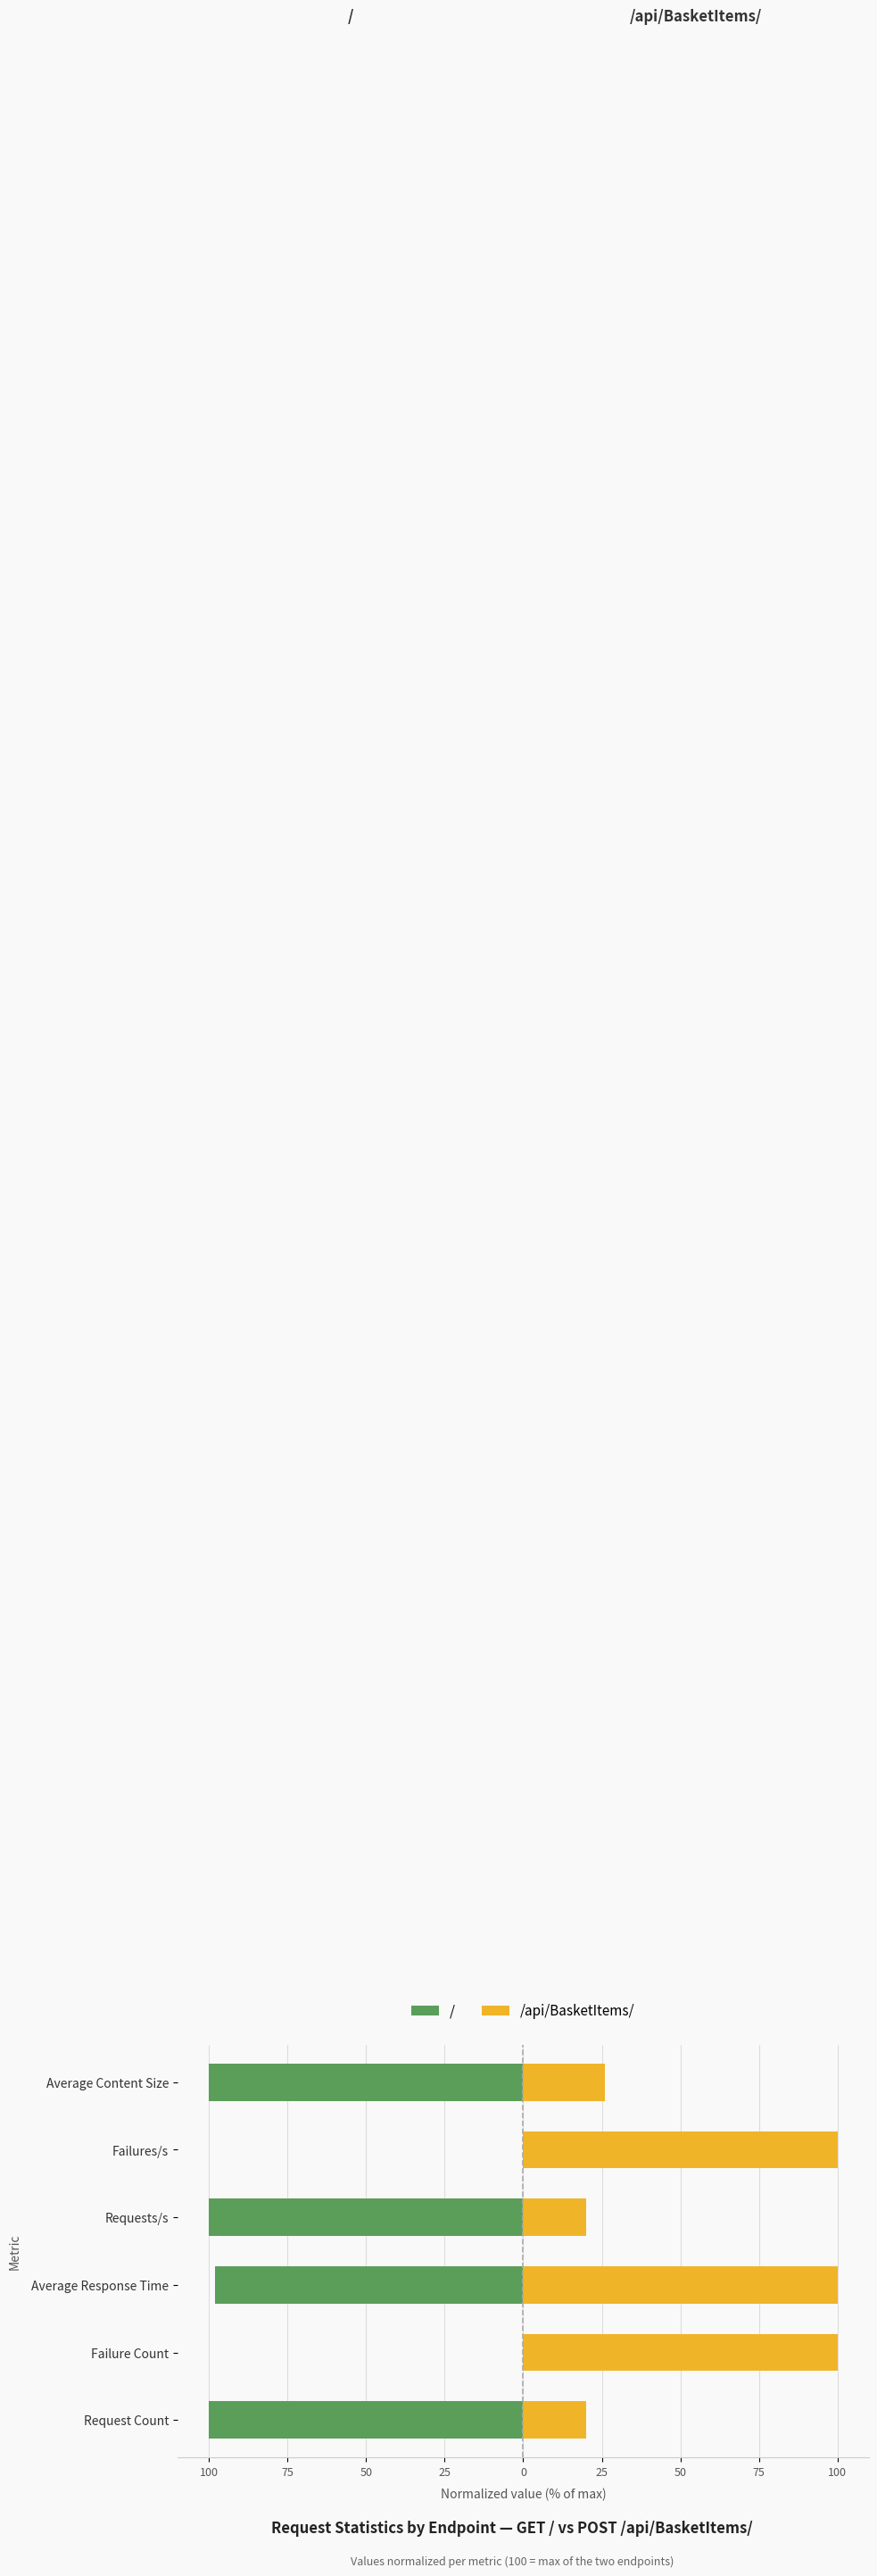

Does the chart contain stacked bars?

No